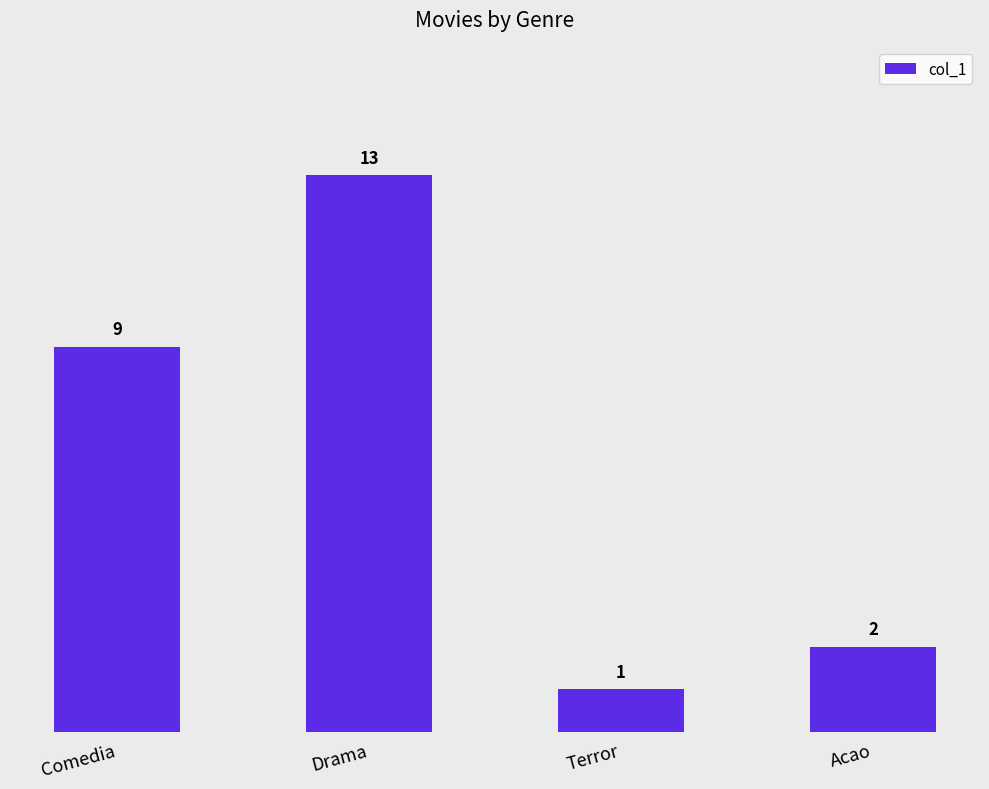

What is the difference between the values at Terror and Acao?

1